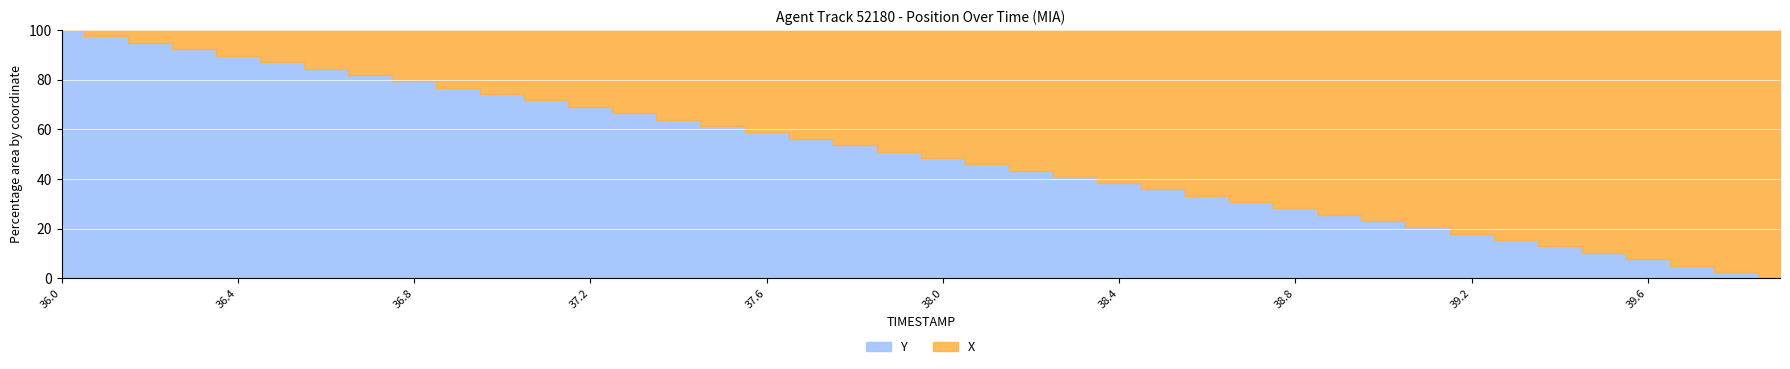

The chart shows a value of 164.2 at 36.2. True or false?

False